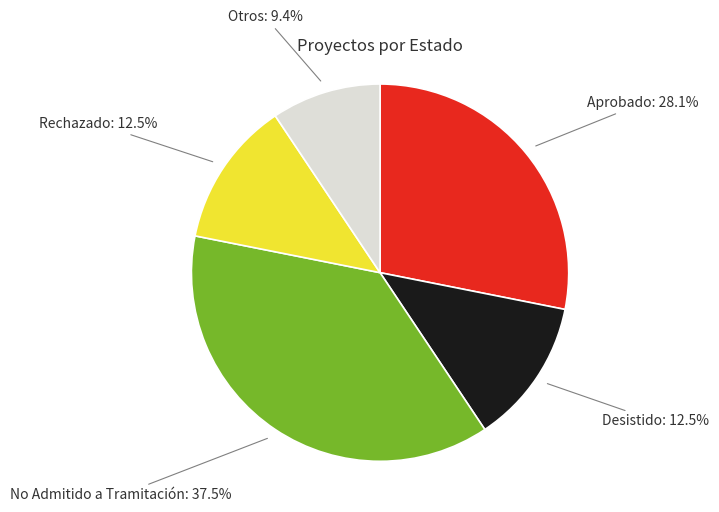

Is there any slice that represents more than half of the pie?

No